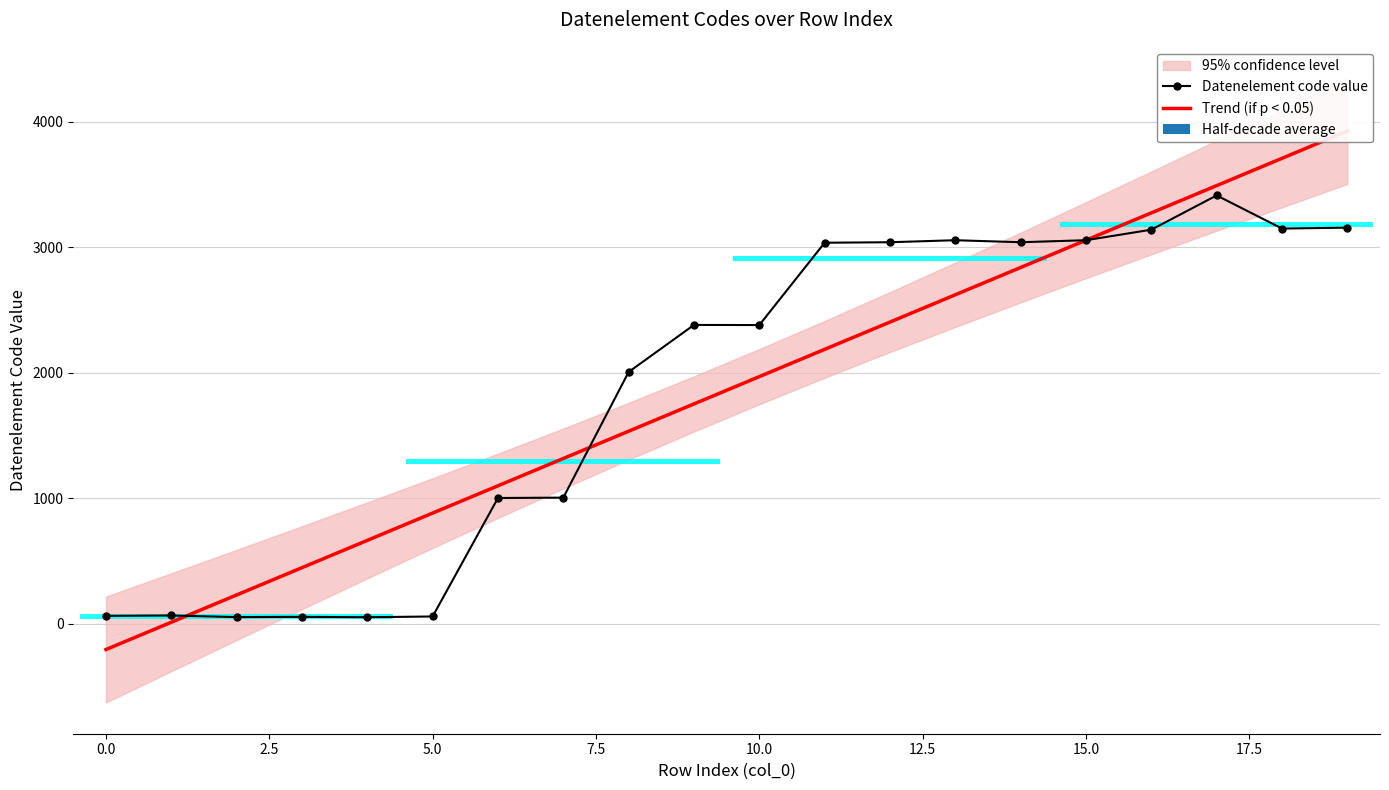

What is the label of the 3rd bar from the right?

17